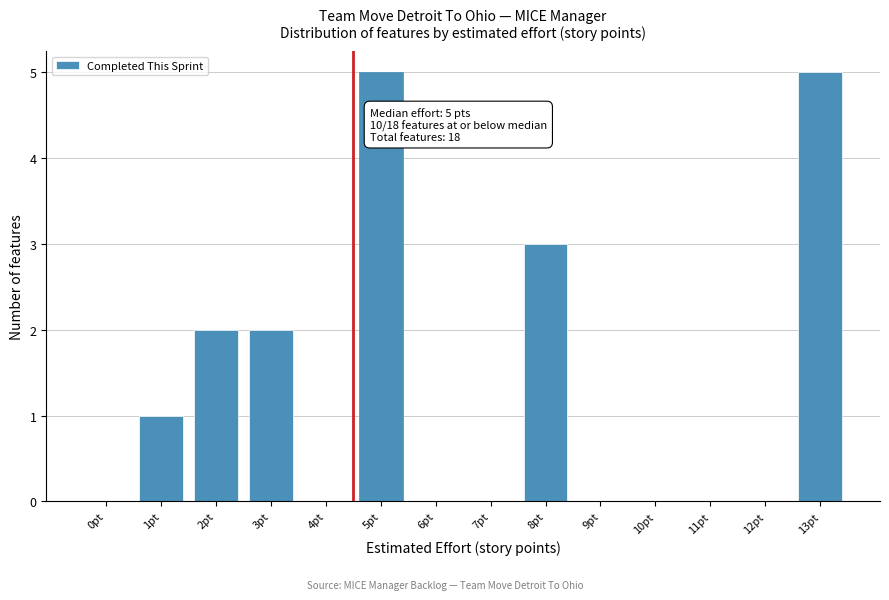

Reading left to right, transcribe all the data shown in this chart.

0pt=0	1pt=1	2pt=2	3pt=2	4pt=0	5pt=5	6pt=0	7pt=0	8pt=3	9pt=0	10pt=0	11pt=0	12pt=0	13pt=5